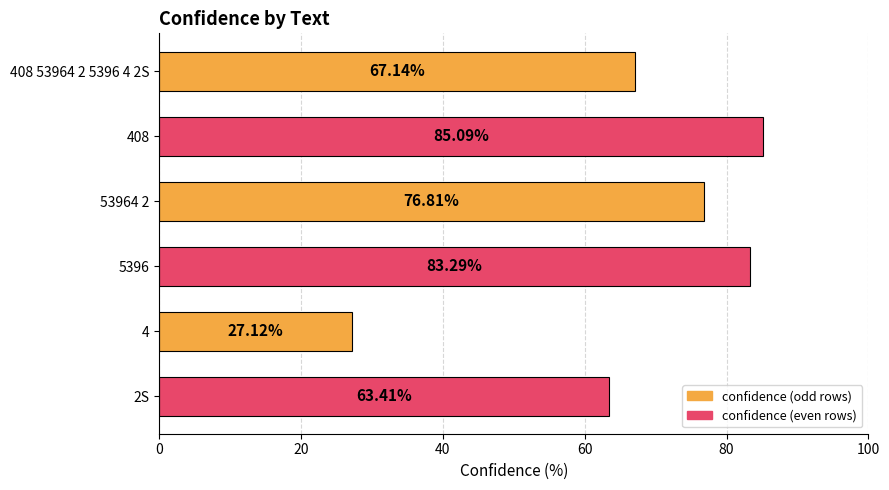

List the labels in order of value, largest first.

408, 5396, 53964 2, 408 53964 2 5396 4 2S, 2S, 4